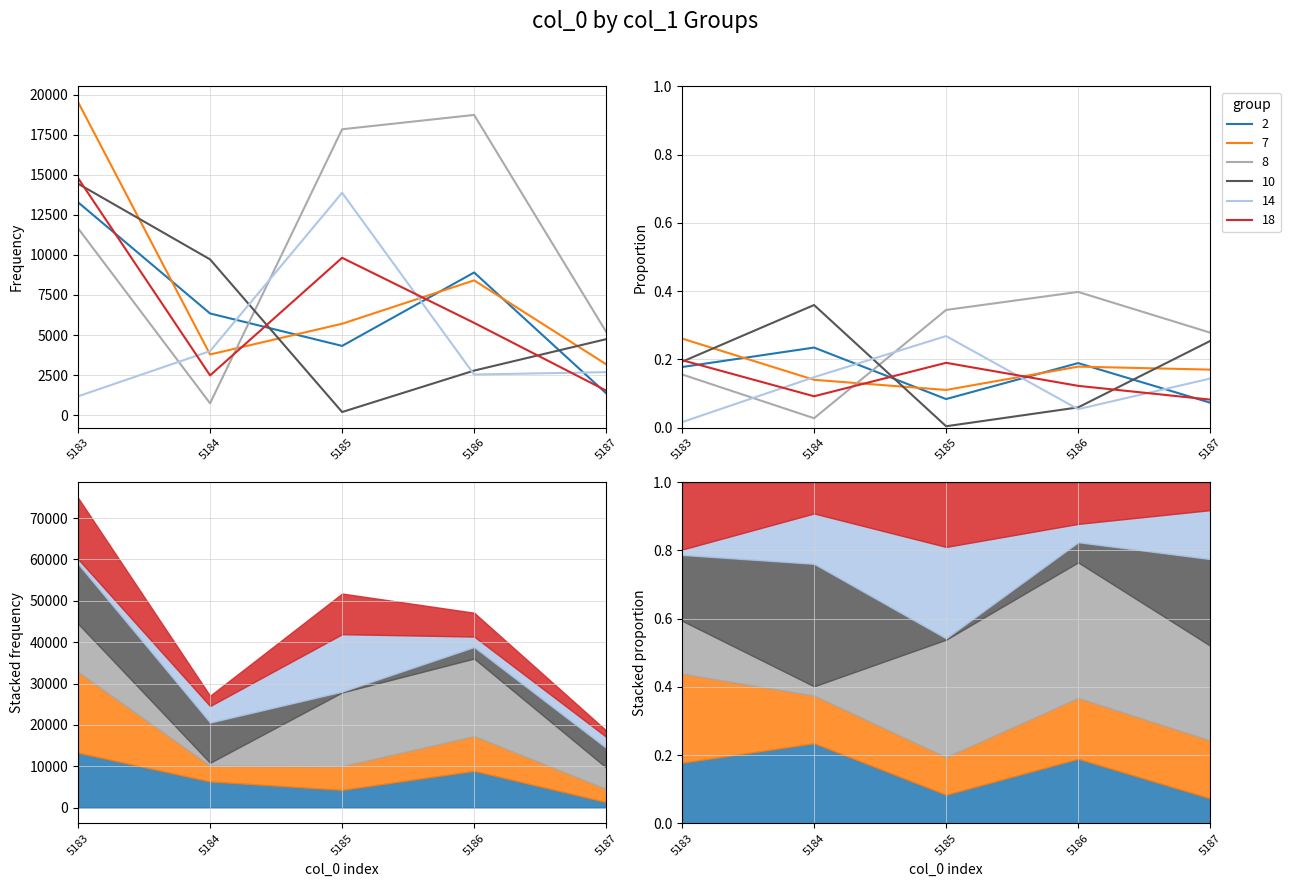

True or false: 7 has more than 0 points higher than both neighbors.

True